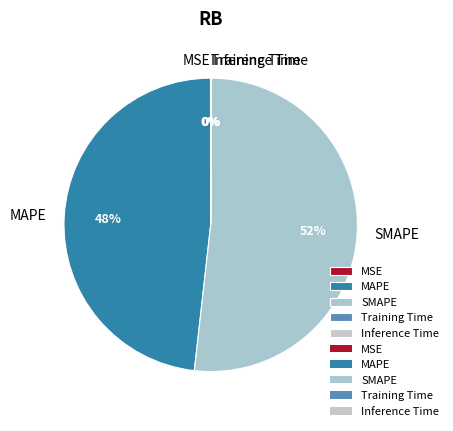

Is there any slice that represents more than half of the pie?

Yes